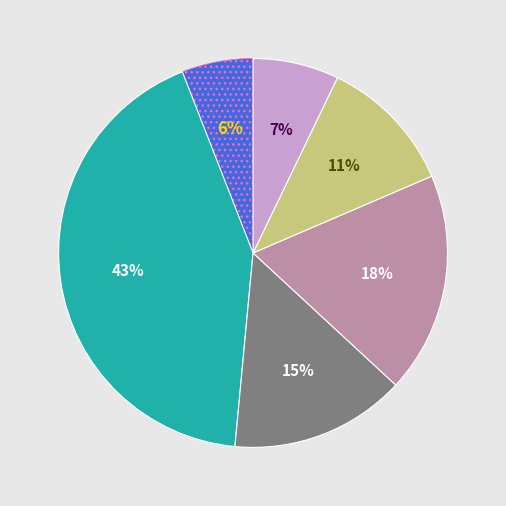

Is there a majority slice in this chart?

No